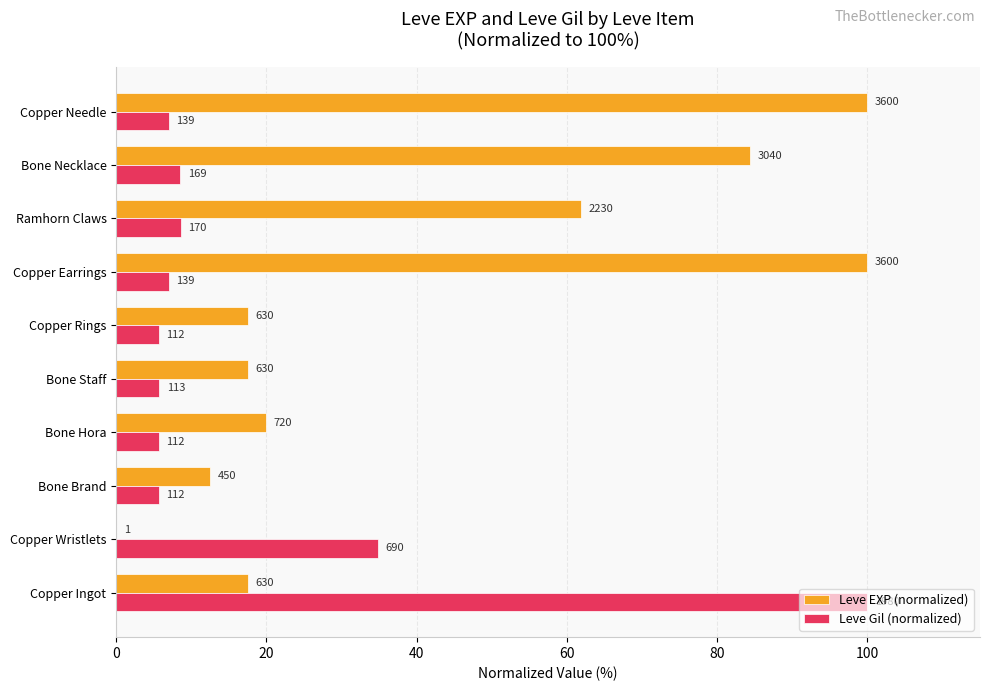

What is the maximum value for Leve Gil (normalized)?

100.0